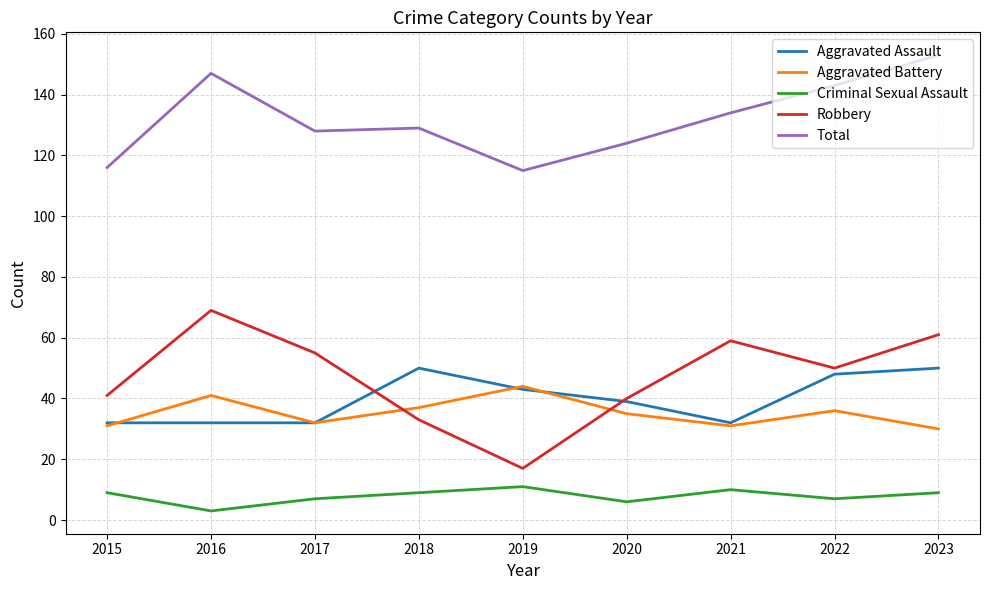

Which label corresponds to the largest value in the chart?

2023